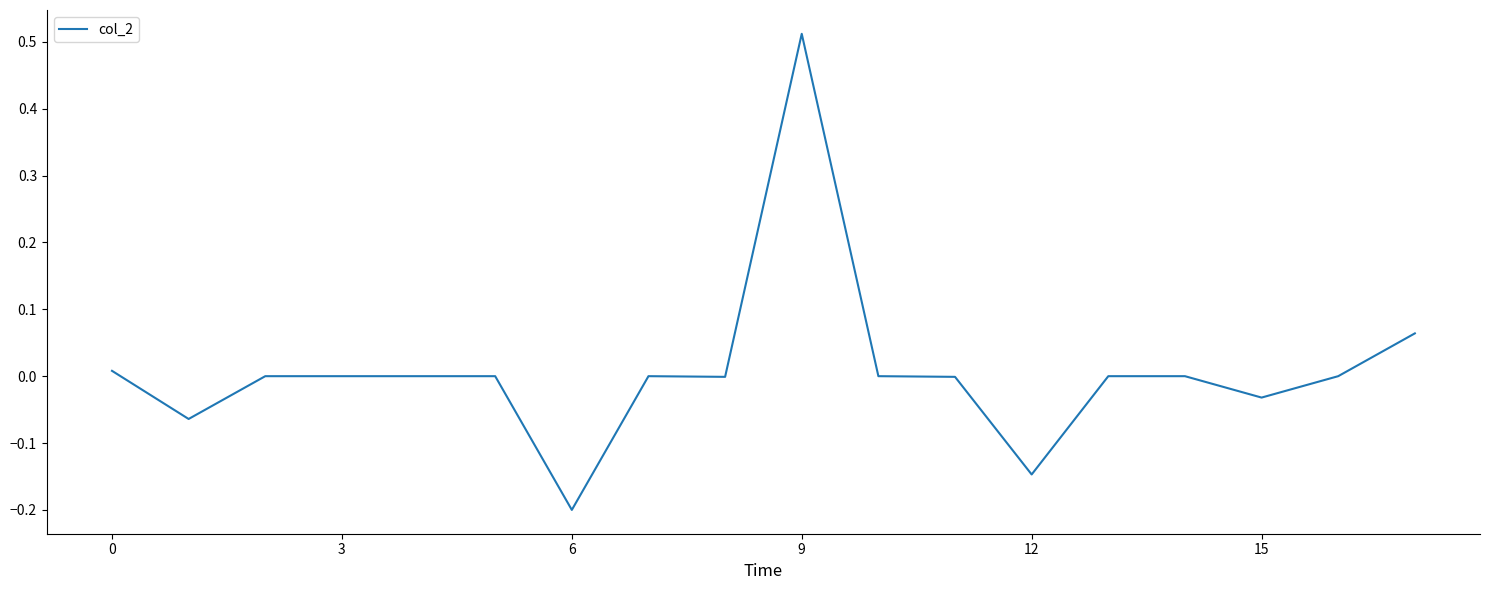

What is the difference between the maximum and minimum values?

0.7